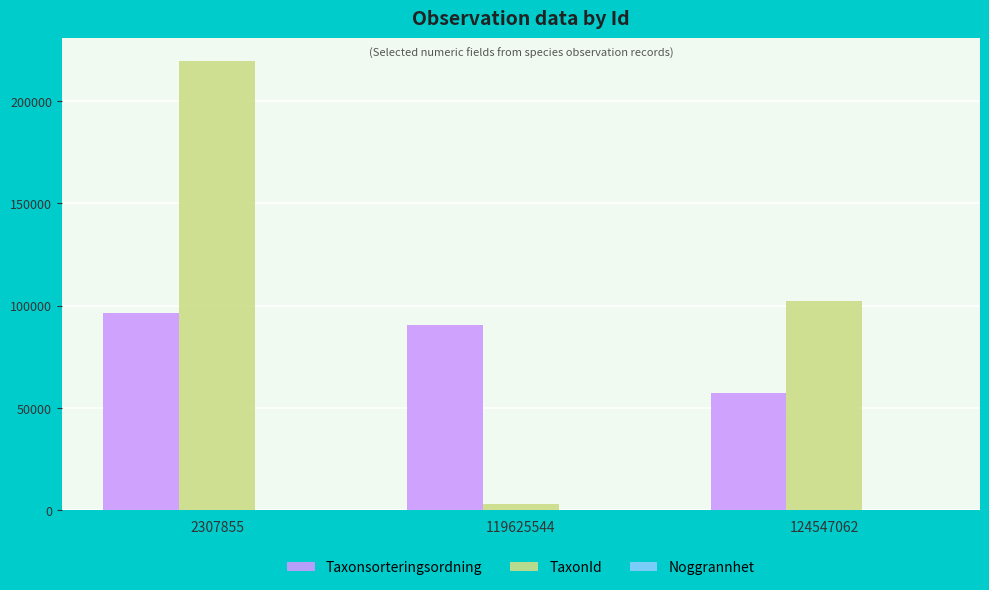

Which label corresponds to the largest value in the chart?

2307855